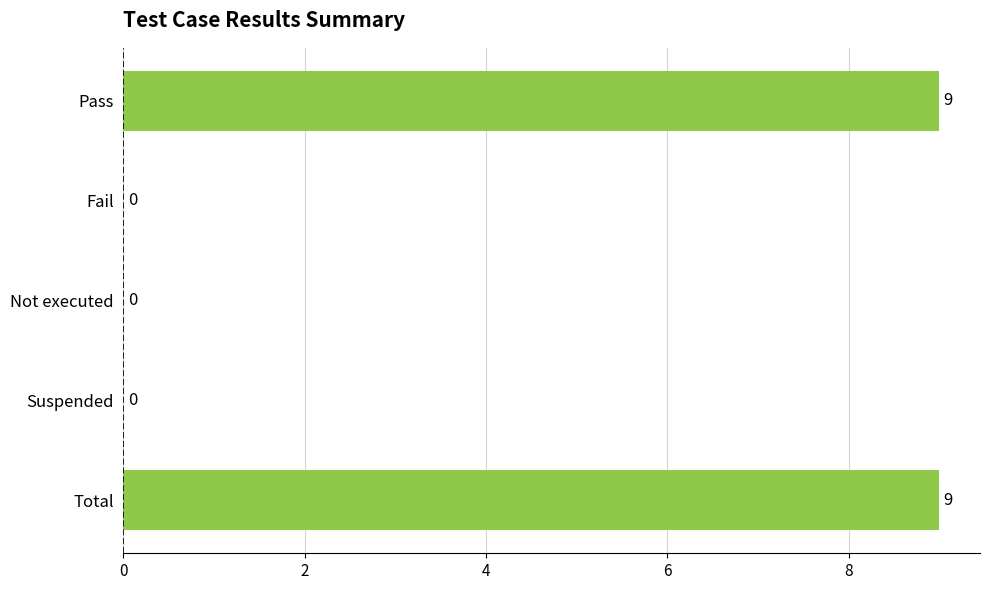

How many values are between 0 and 9?

5